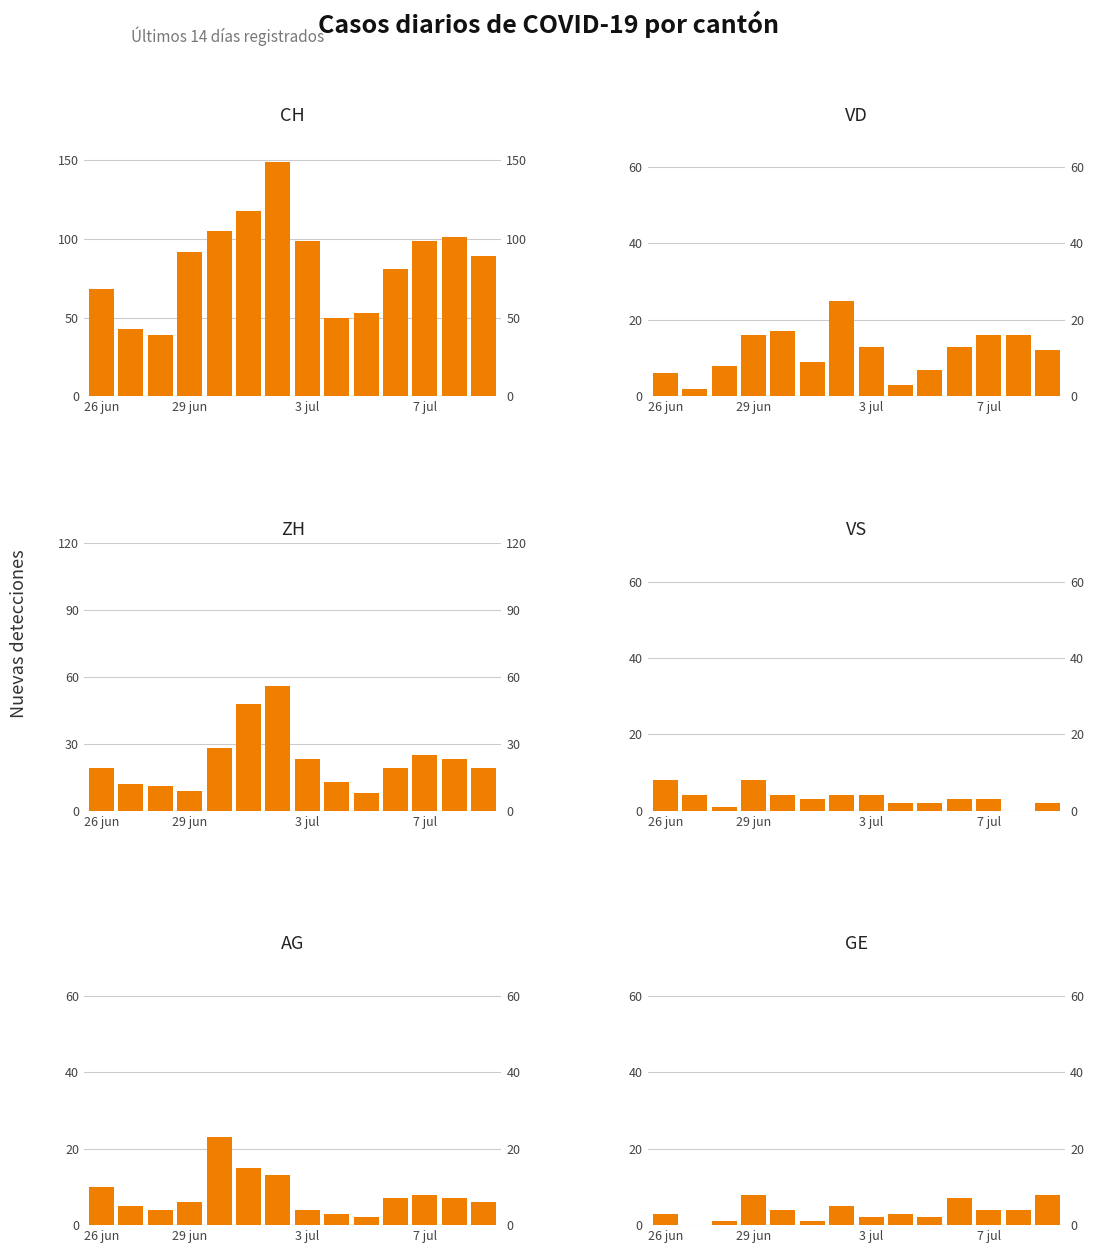

What is the average value of the CH (Switzerland) series?

85